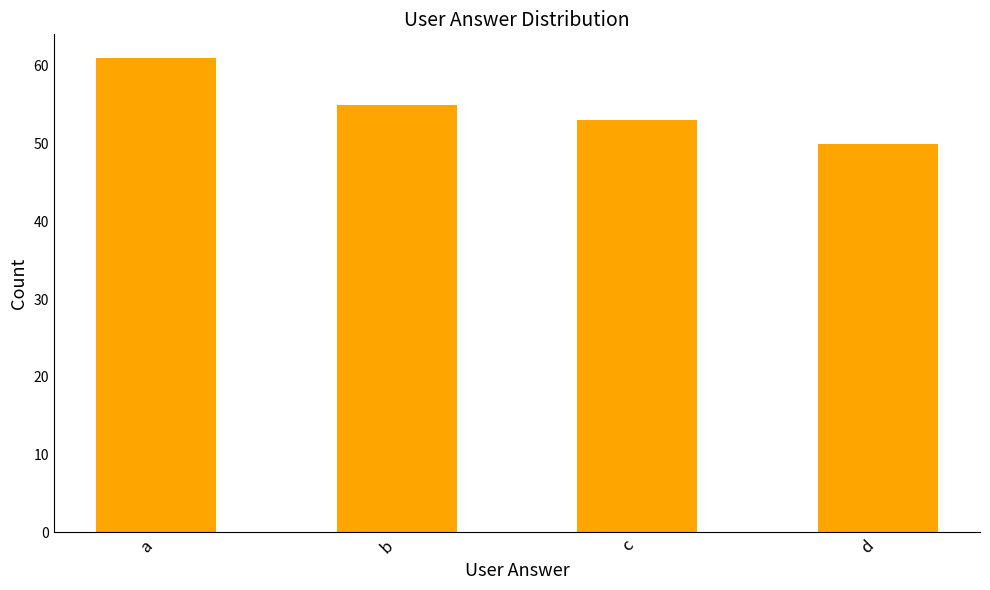

True or false: the data shows 55 at b.

True